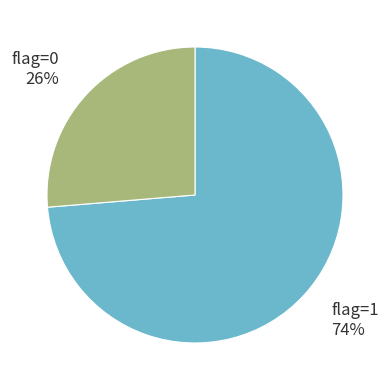

Rank the categories by value from highest to lowest.

flag=1, flag=0